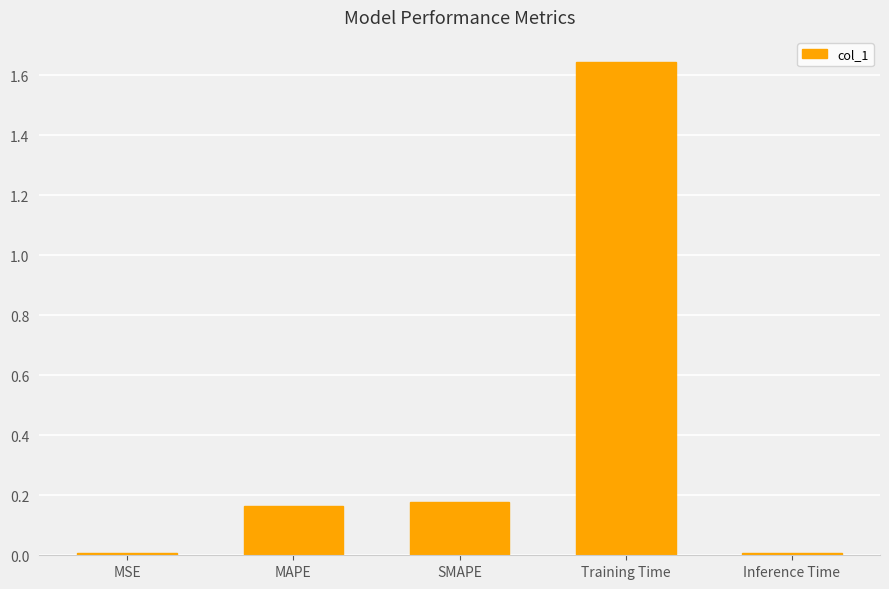

What is the label of the 3rd bar from the left?

SMAPE